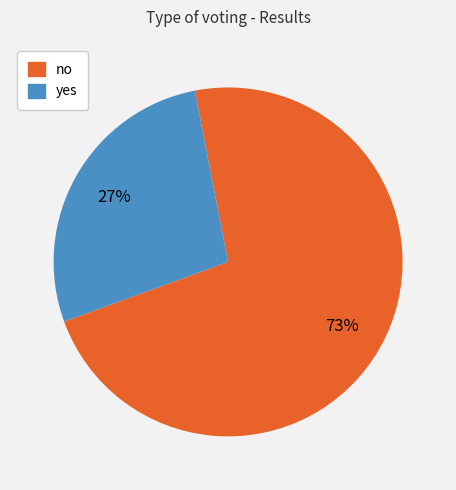

To the nearest percent, what is the average slice percentage?

50%